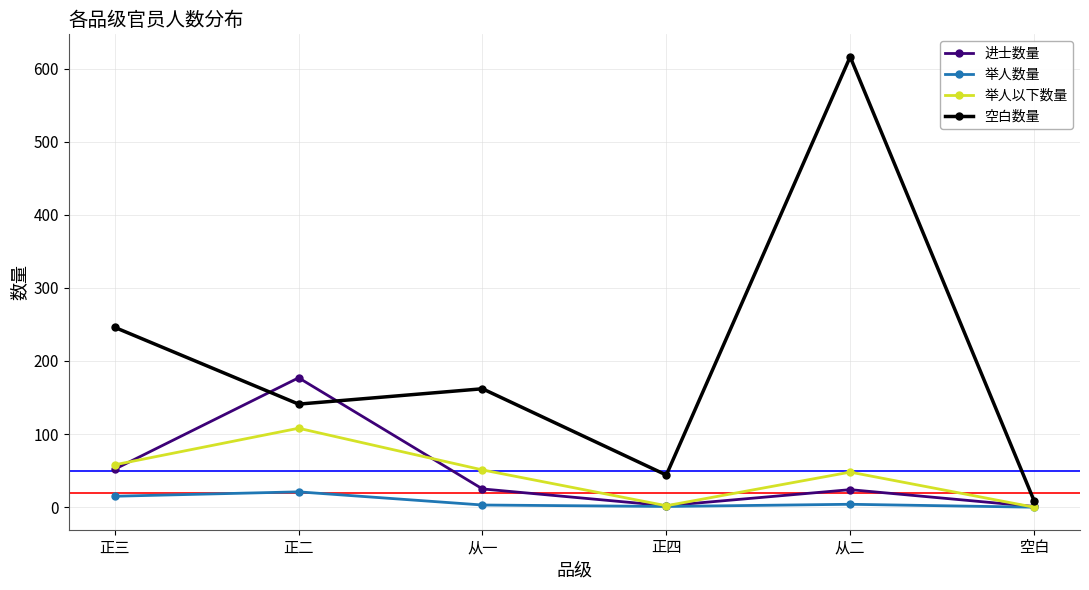

What value does the 进士数量 series have at 正四?

2